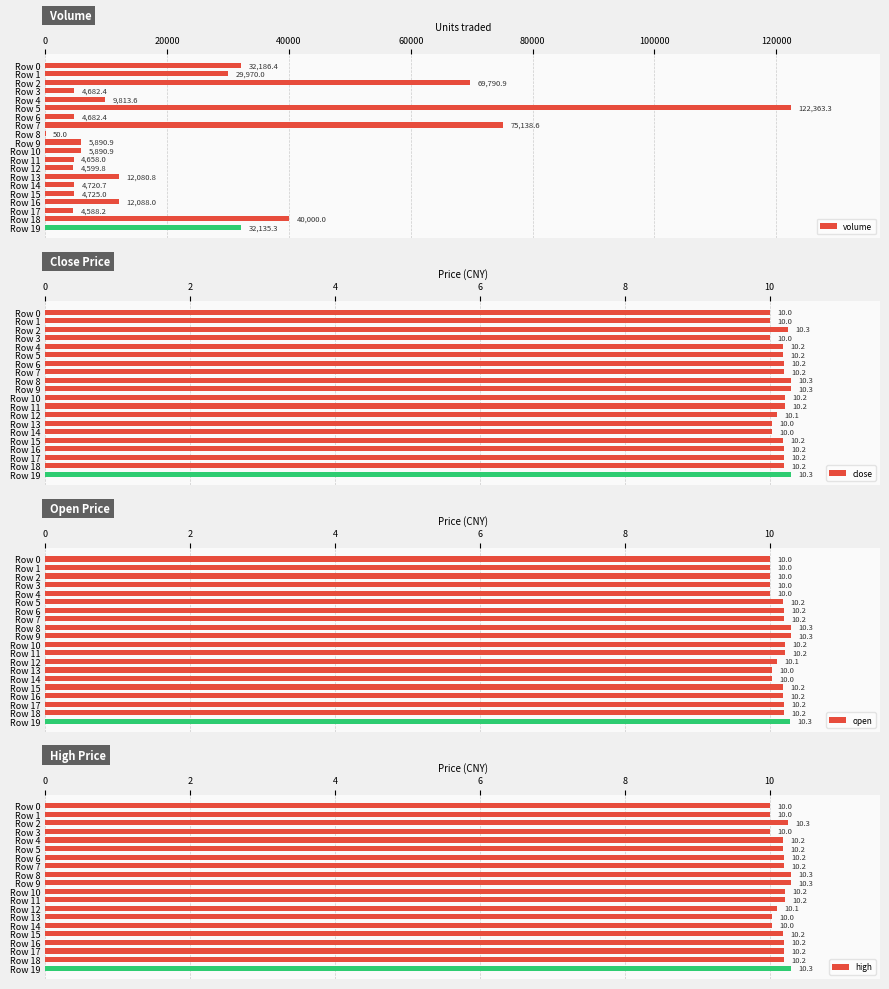

List the series in order of their peak value, highest first.

volume, close, open, high